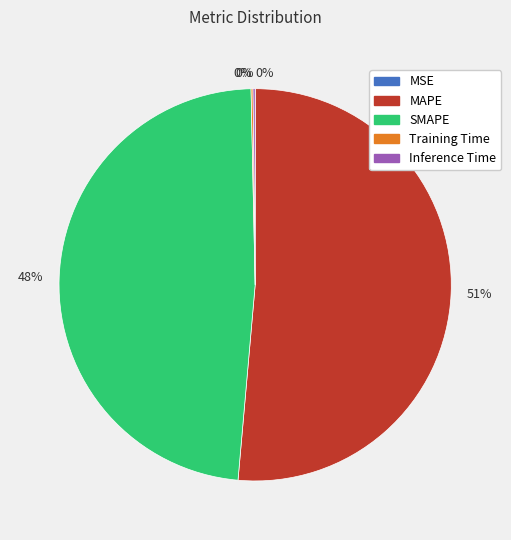

To the nearest percent, what is the average slice percentage?

20%